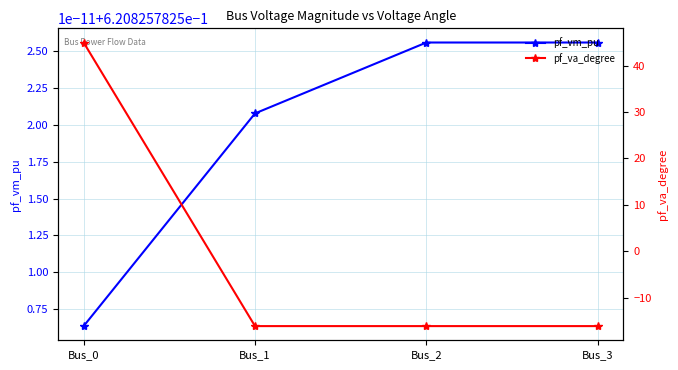

Which series ends up on top after the final intersection of pf_va_degree and pf_vm_pu?

pf_vm_pu